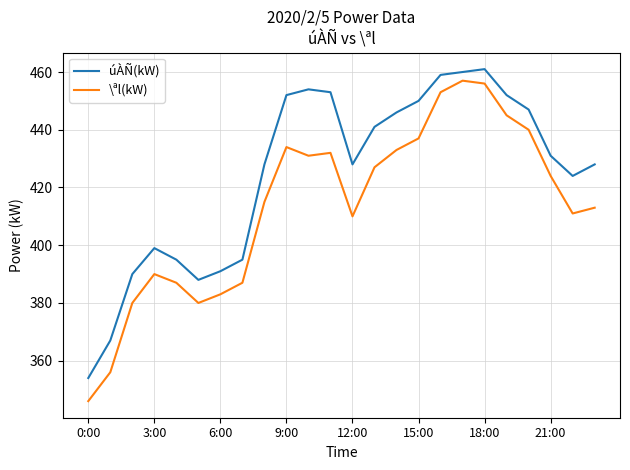

What is the maximum value for \ªl(kW)?

457